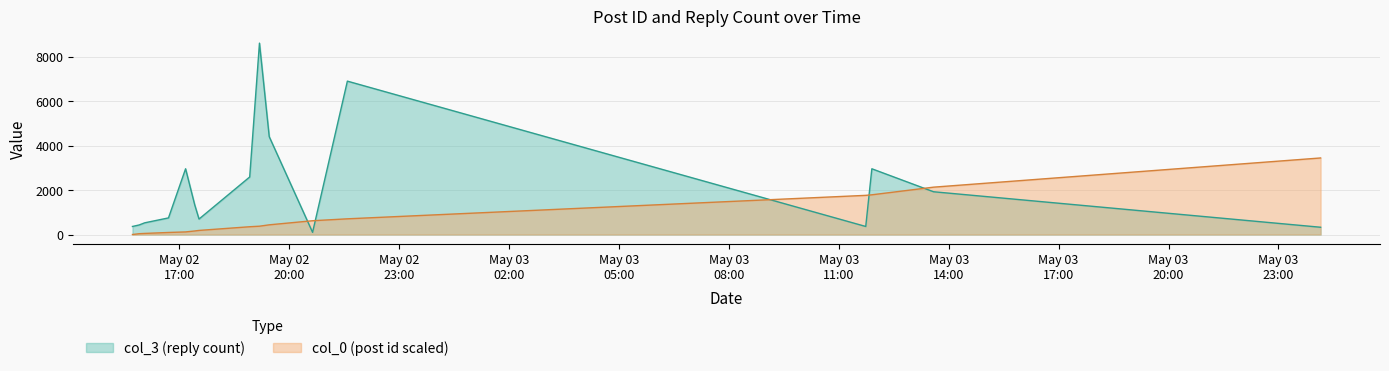

True or false: col_0 has a value of 116.6 at 2007-05-02 17:10:00.

True